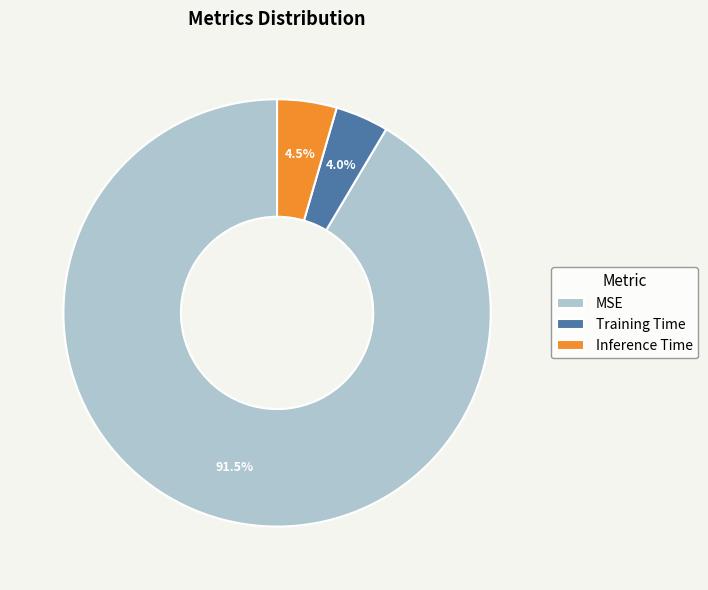

Which category has the biggest portion of the pie?

MSE